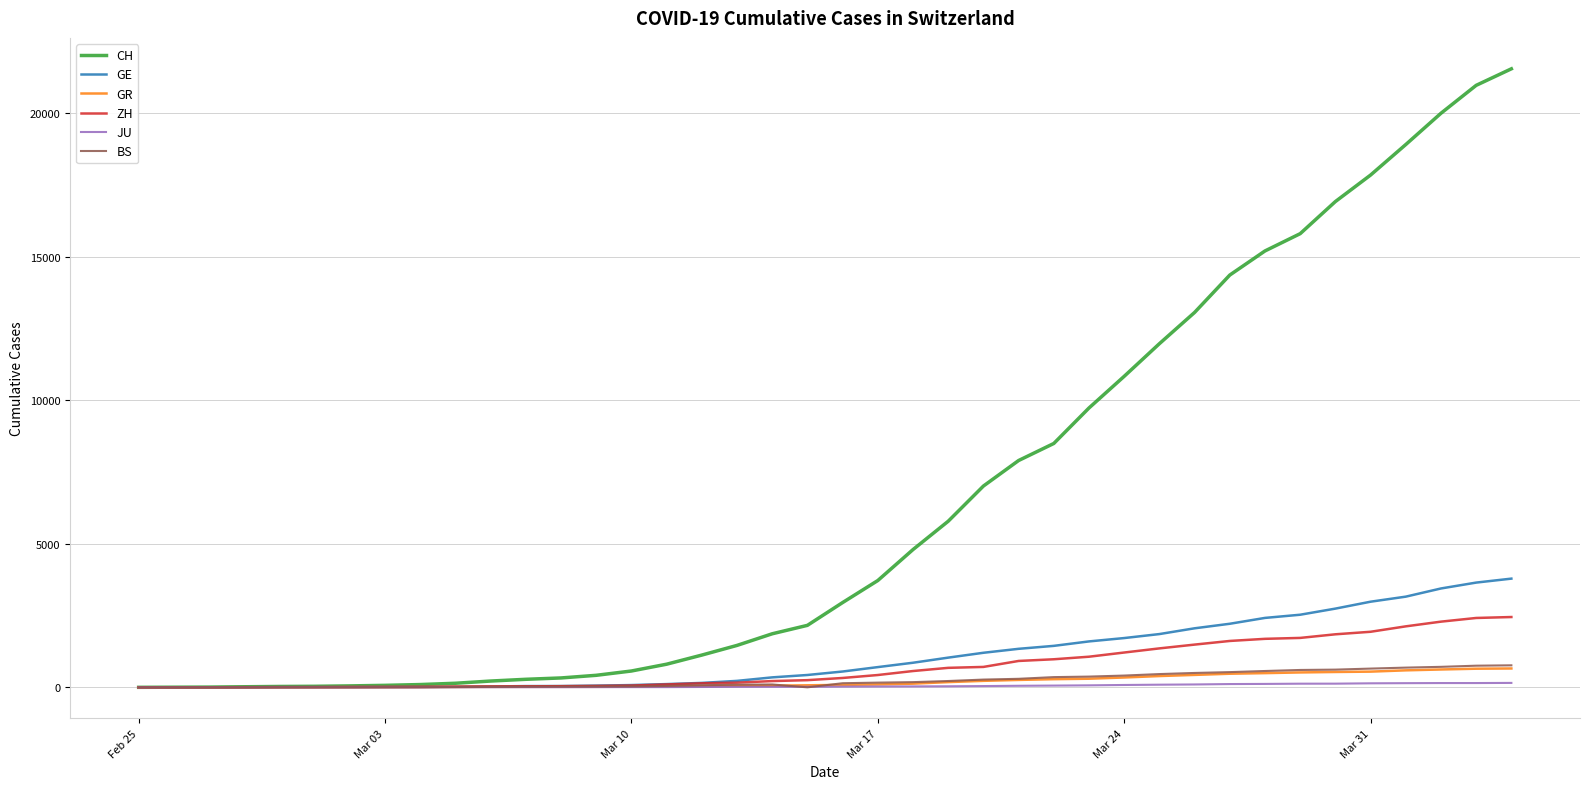

Which series has the widest spread of values?

CH